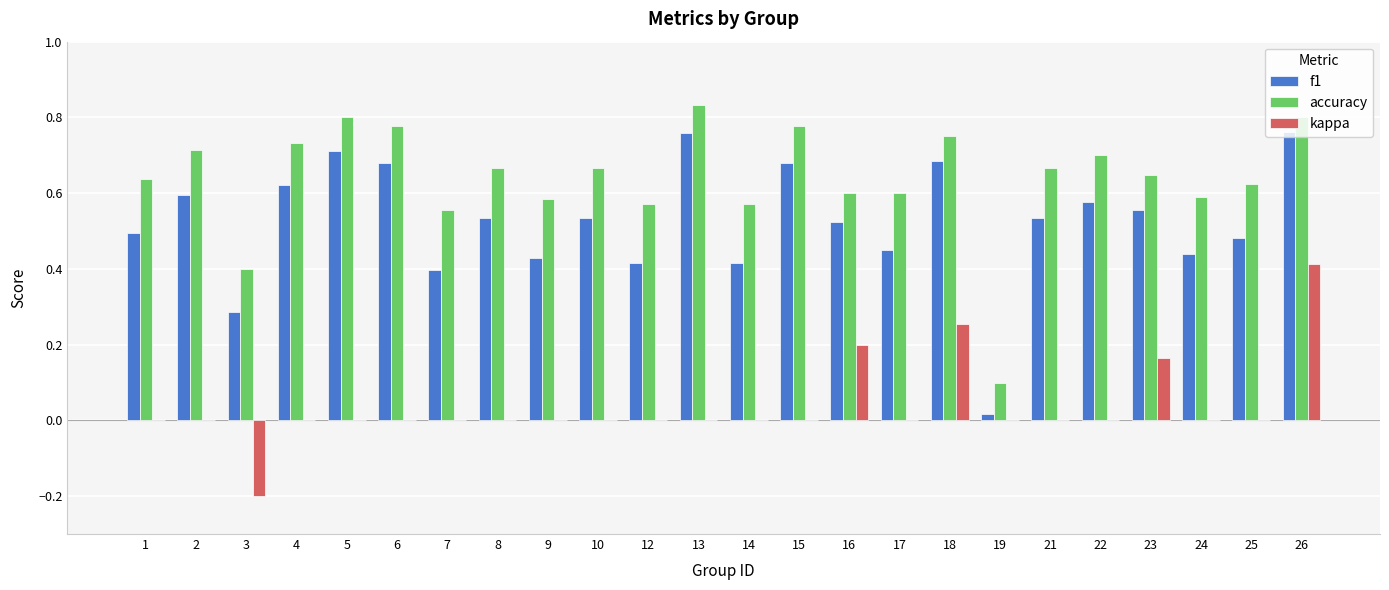

At which label does accuracy reach its peak?

13